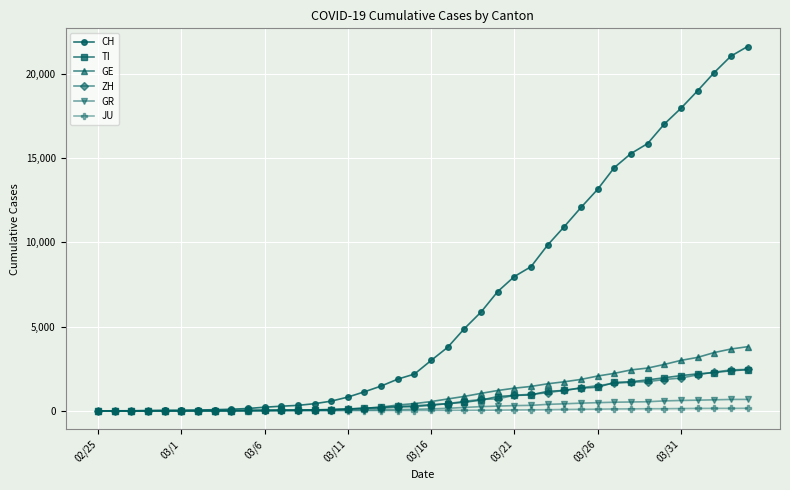

Is this an area chart (filled region under the line)?

No